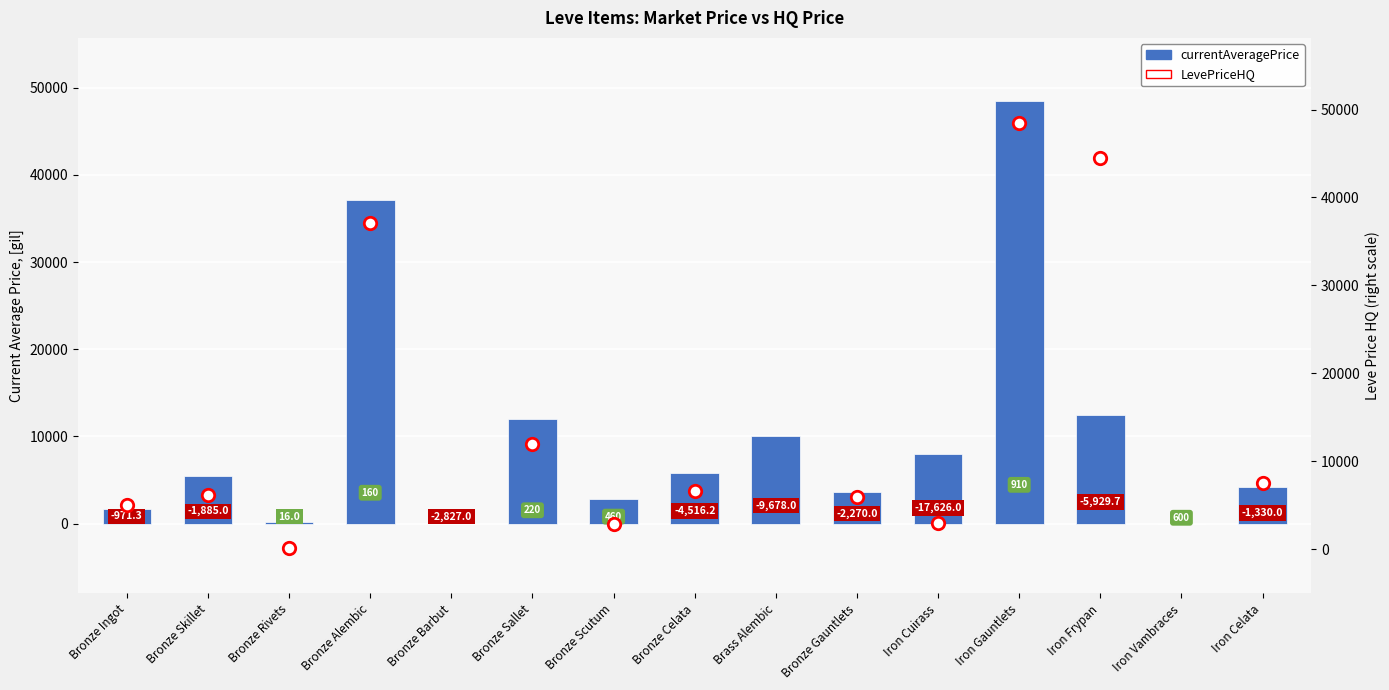

Approximately how many times larger is the value at Iron Celata compared to Bronze Skillet?

0.8